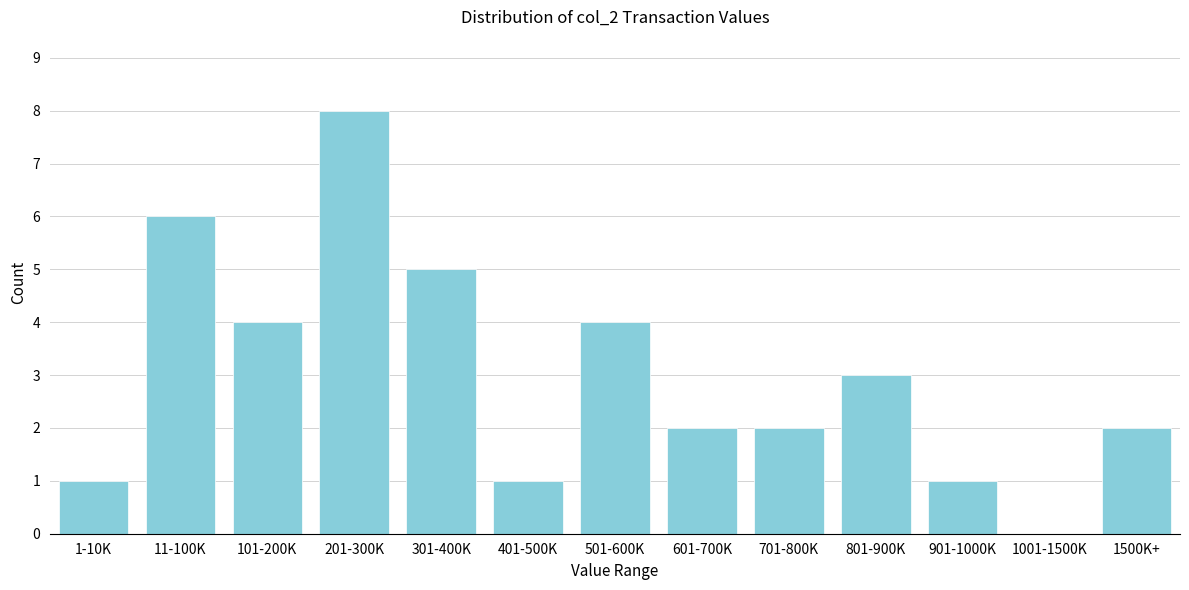

Reading right to left, what are all the values shown in this chart?

1500K+=2	1001-1500K=0	901-1000K=1	801-900K=3	701-800K=2	601-700K=2	501-600K=4	401-500K=1	301-400K=5	201-300K=8	101-200K=4	11-100K=6	1-10K=1